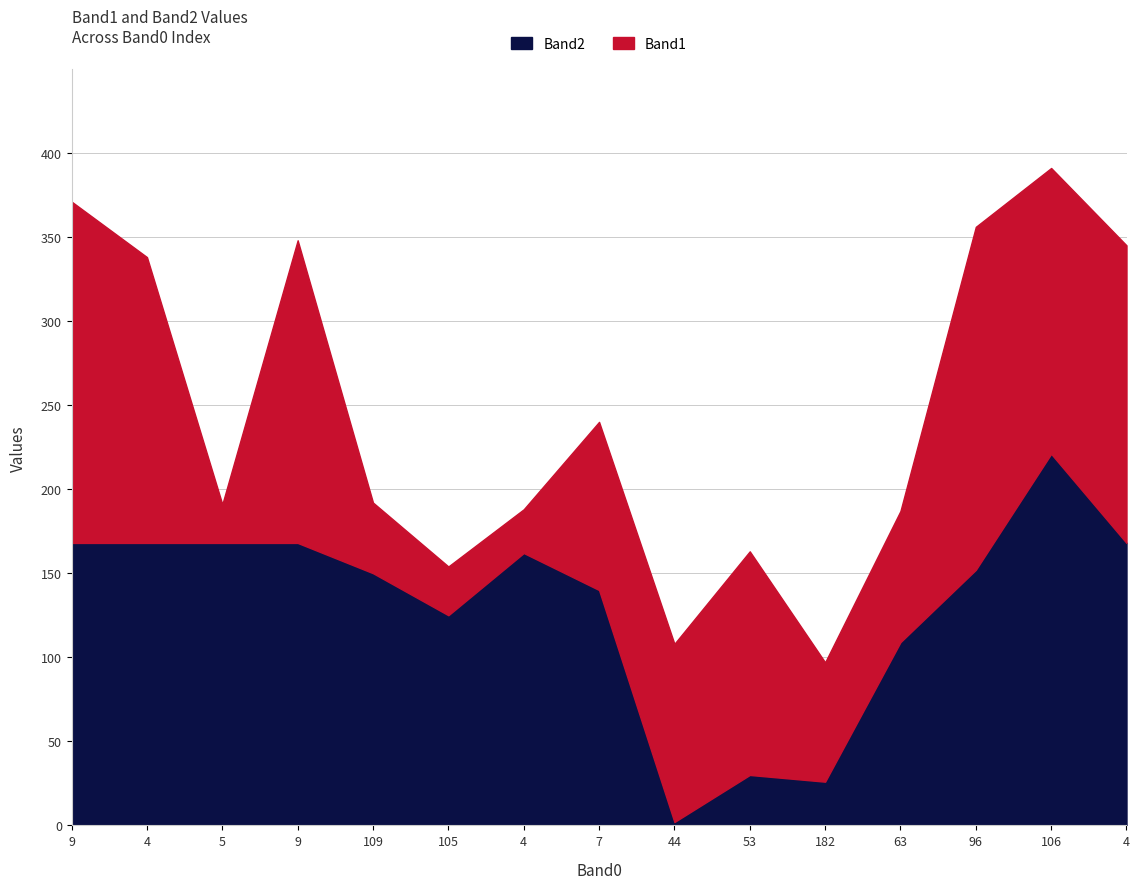

List the labels in order of value, smallest first.

44, 182, 53, 63, 105, 7, 109, 96, 4, 9, 4, 5, 9, 4, 106